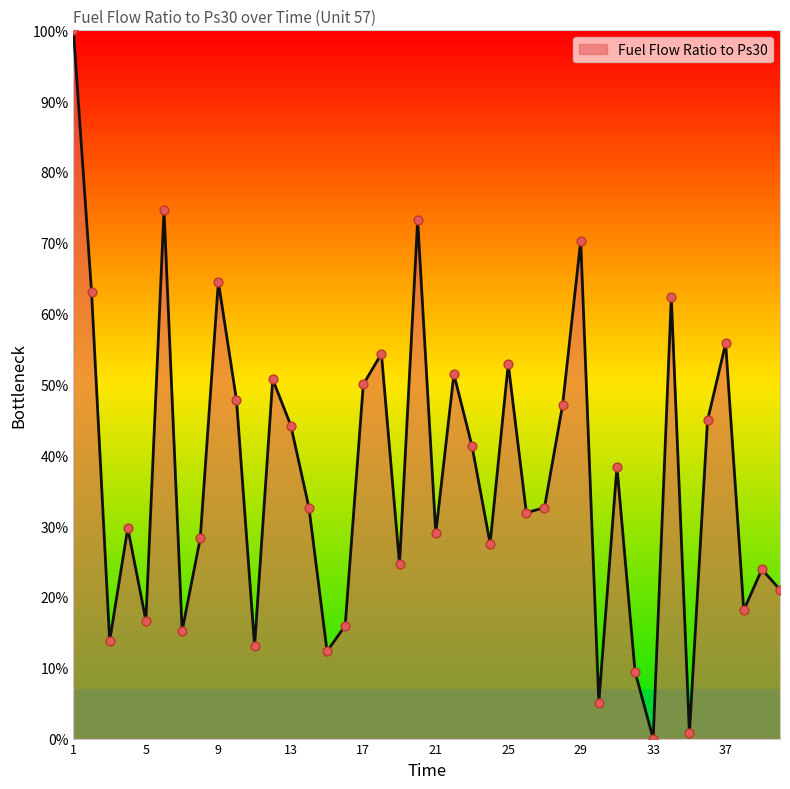

What is the difference between the maximum and minimum values?

100.0